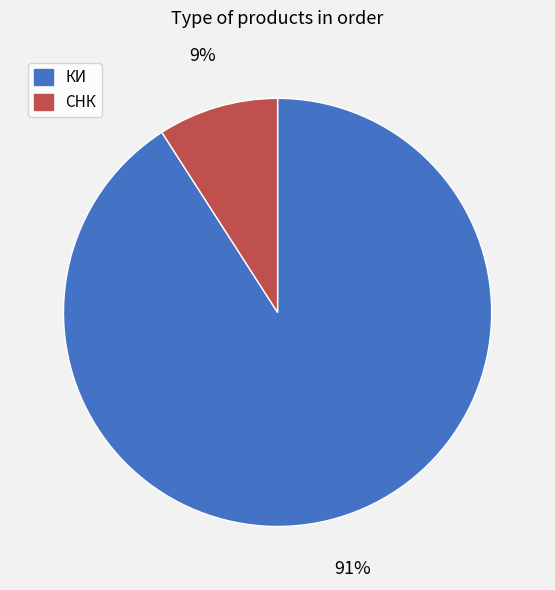

Between КИ and СНК, which is larger?

КИ